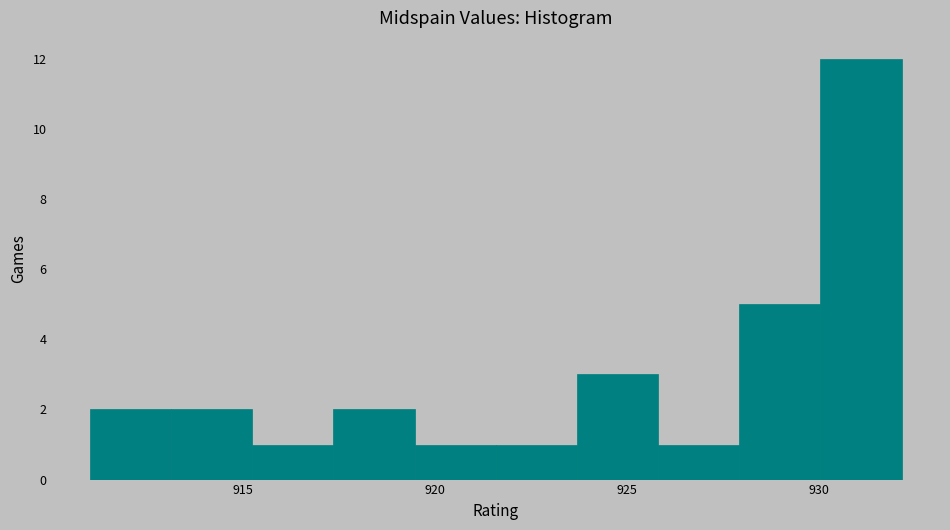

Reading left to right, list every bar in this chart as the range it spans on the x-axis followed by its height. Neither the bar edges nor the heights are printed on the chart, so give them approximately, as read against the axes.

911.0 to 913.0: 2
913.0 to 915.0: 2
915.0 to 917.5: 1
917.5 to 919.5: 2
919.5 to 921.5: 1
921.5 to 923.5: 1
923.5 to 926.0: 3
926.0 to 928.0: 1
928.0 to 930.0: 5
930.0 to 932.0: 12